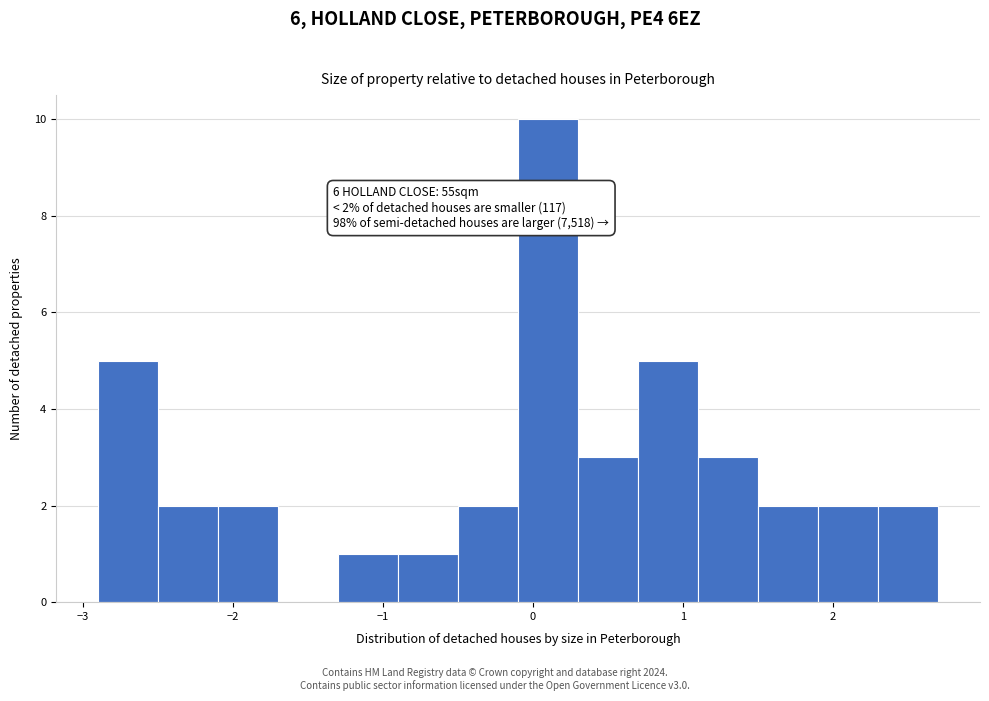

Over which range of the x-axis is the bar tallest?

-0.1 to 0.3